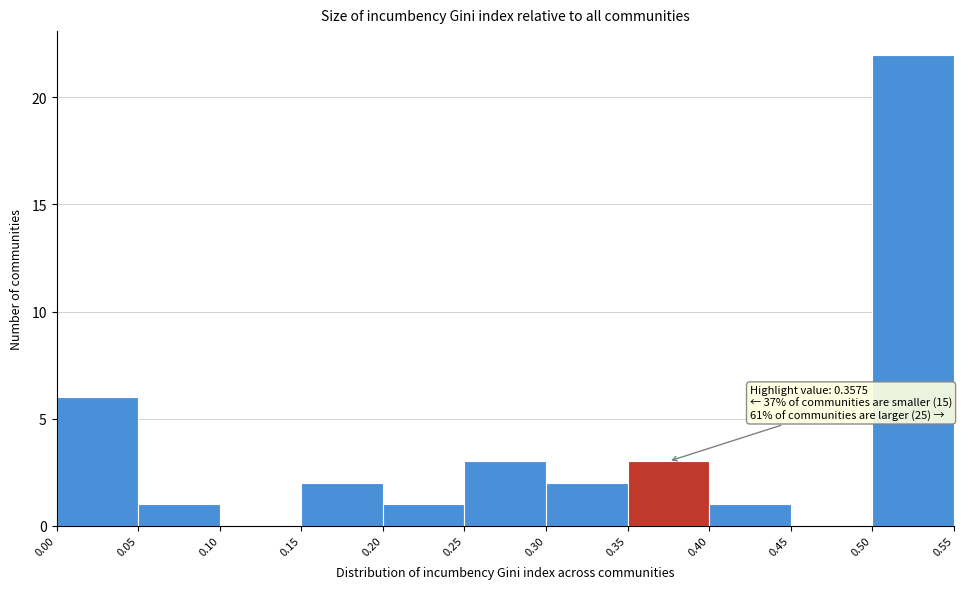

Over which range of the x-axis is the bar tallest?

0.50 to 0.55